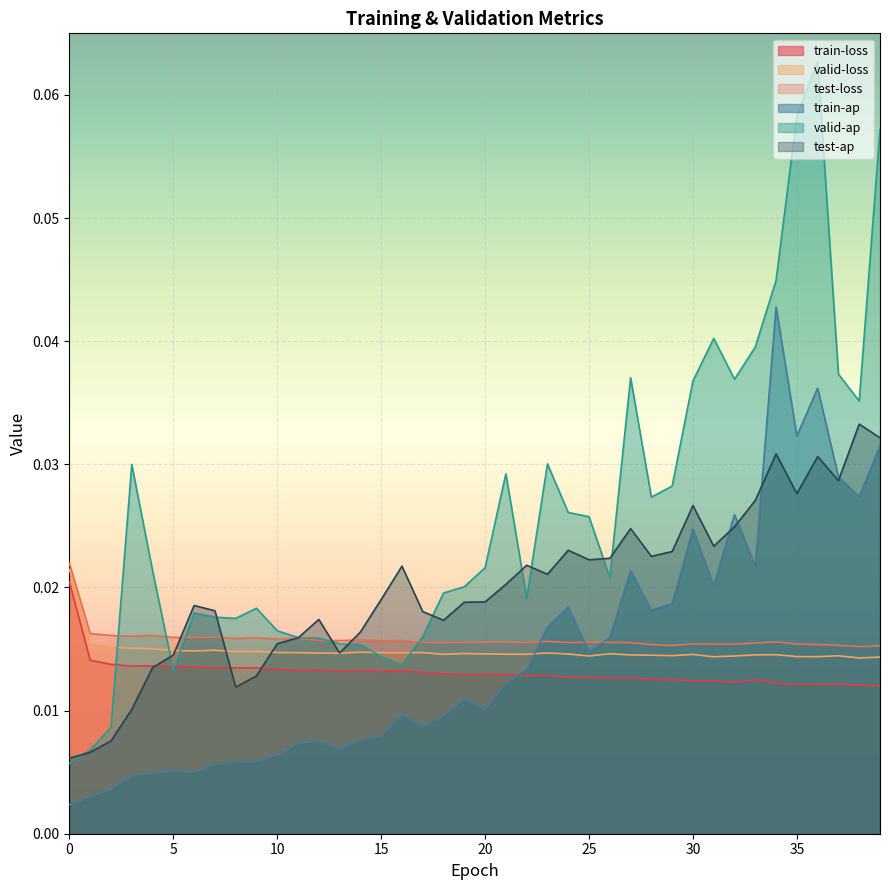

True or false: valid-ap has a value of 0.1 at 27.

False